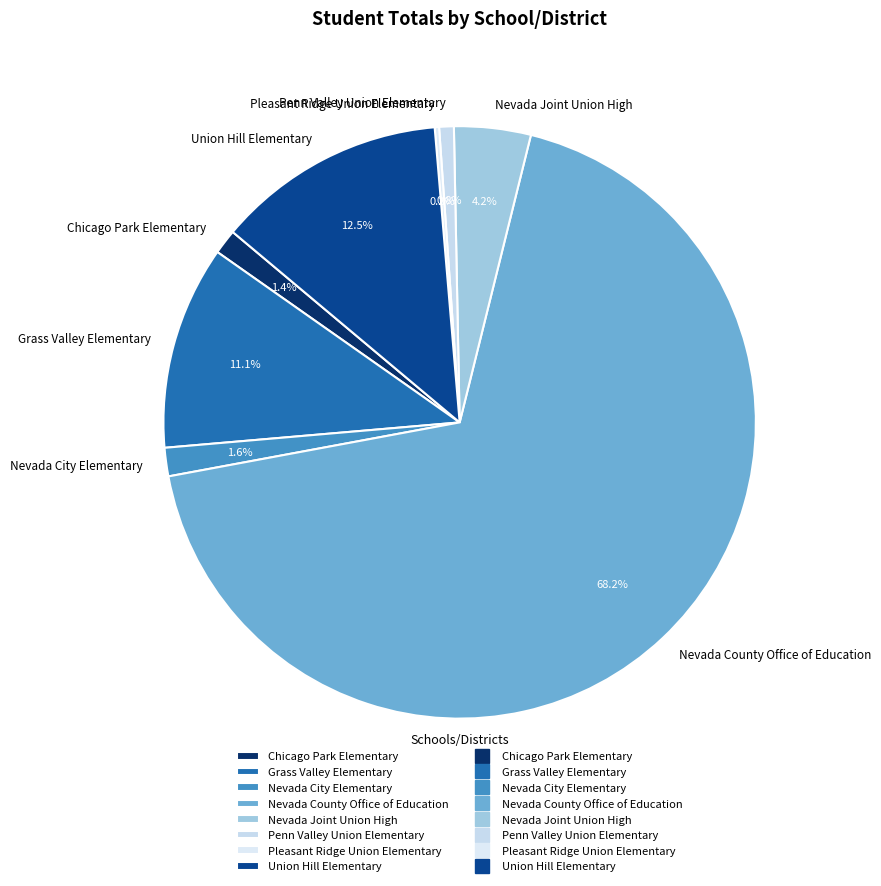

What is the largest slice in the pie chart?

Nevada County Office of Education